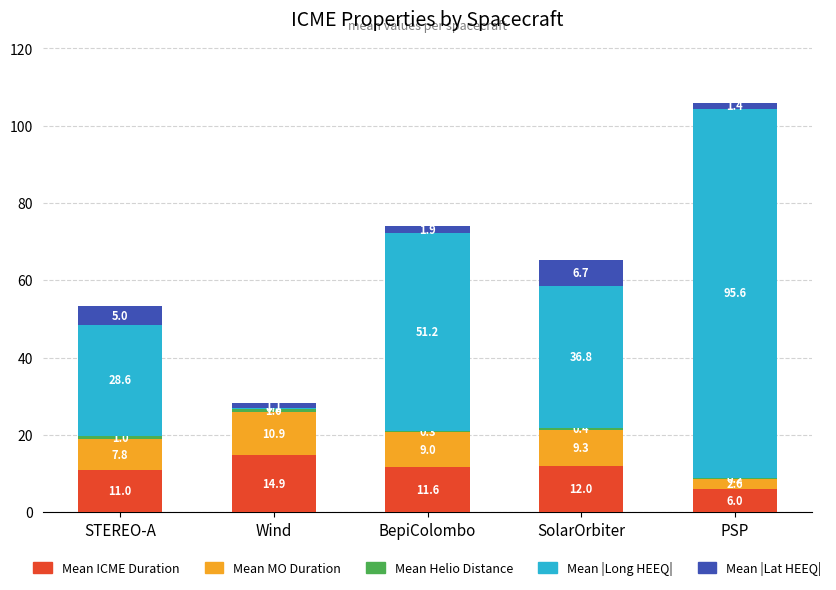

At which category is the sum across all series the highest?

PSP